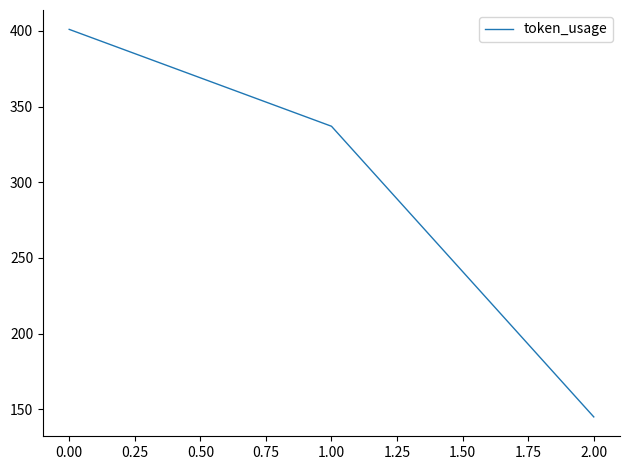

What is the greatest value displayed?

401